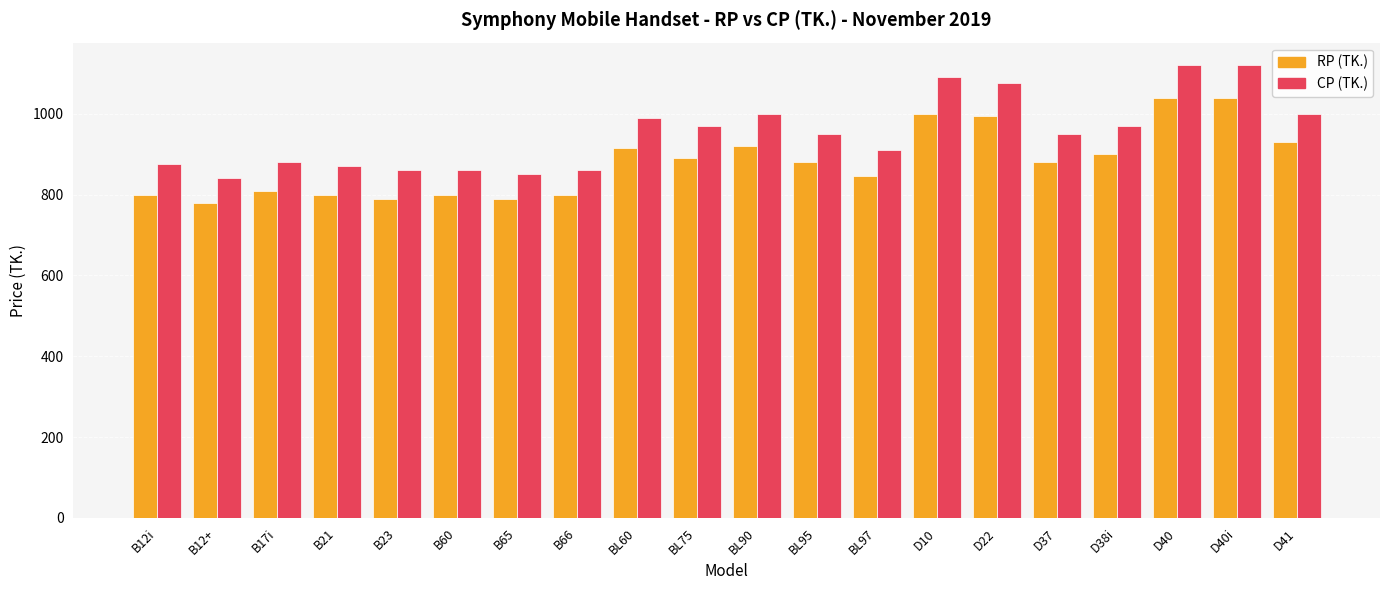

What is the total value across all series at B65?

1640